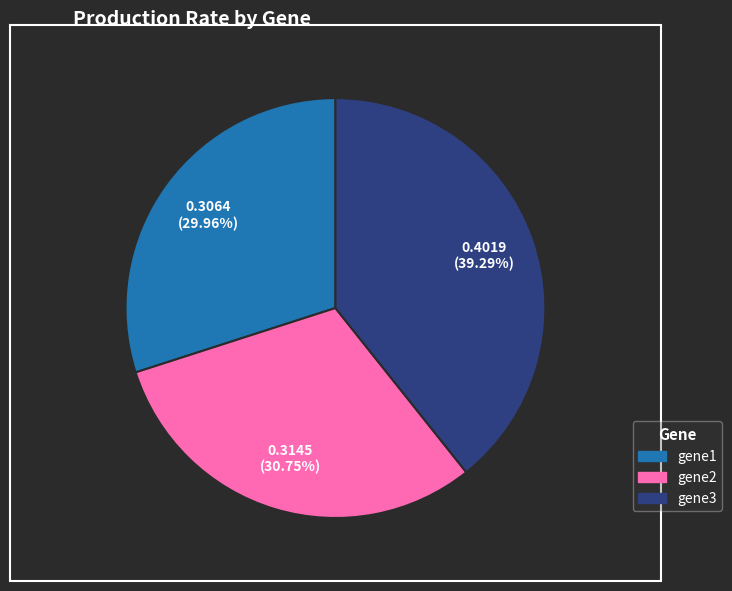

What percentage is the gene3 slice, to the nearest percent?

39%